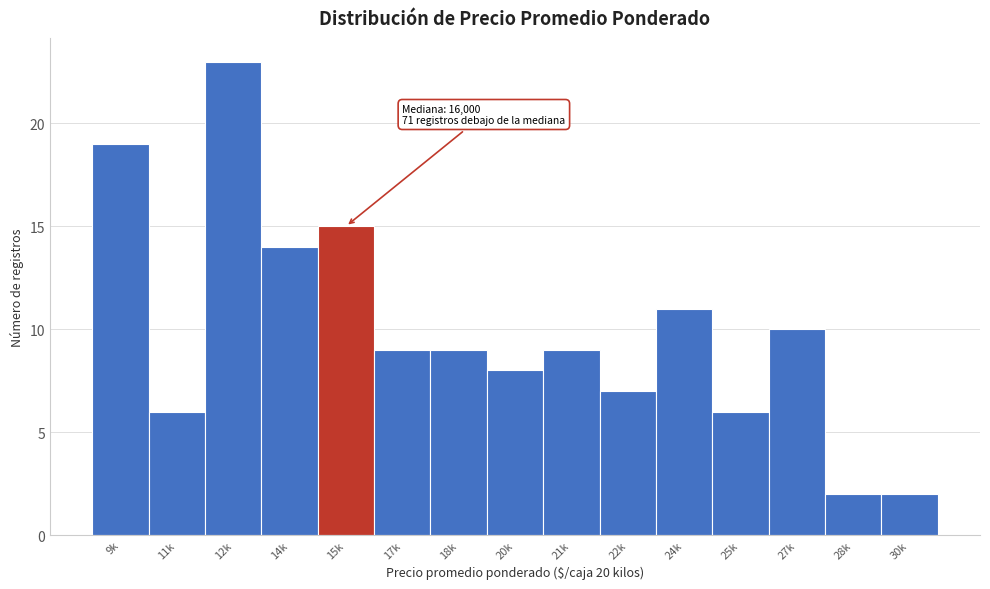

Reading left to right, extract all data points from this chart.

19	6	23	14	15	9	9	8	9	7	11	6	10	2	2